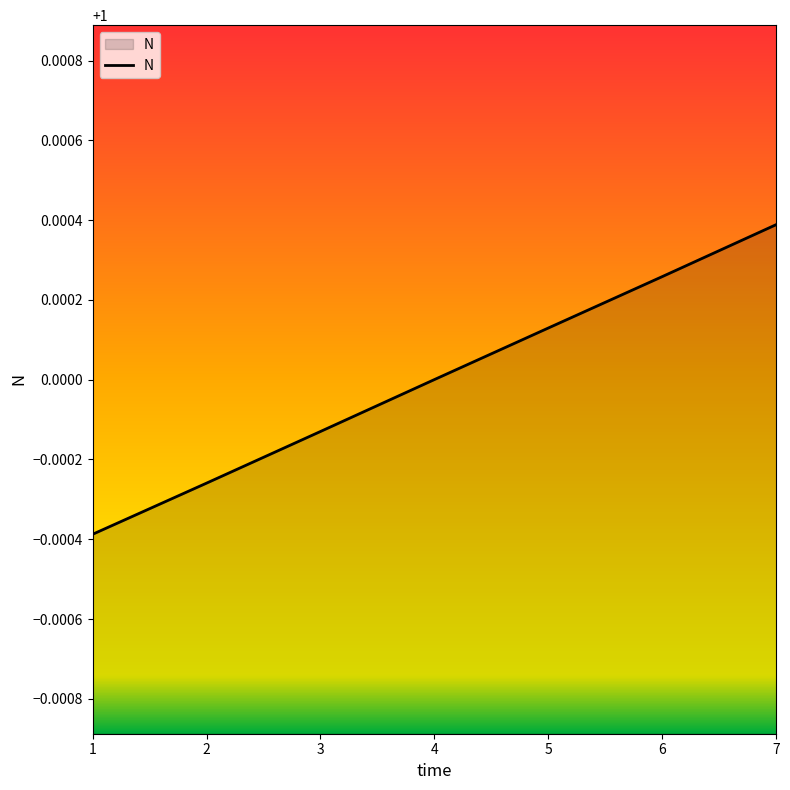

Which category has the lowest value across all series?

1